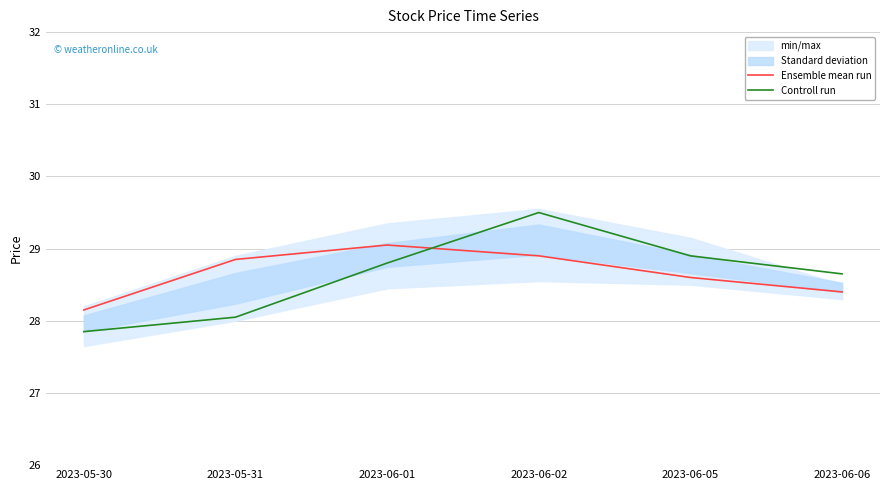

Is it true that Controll run equals 28.6 at 2023-06-06?

True